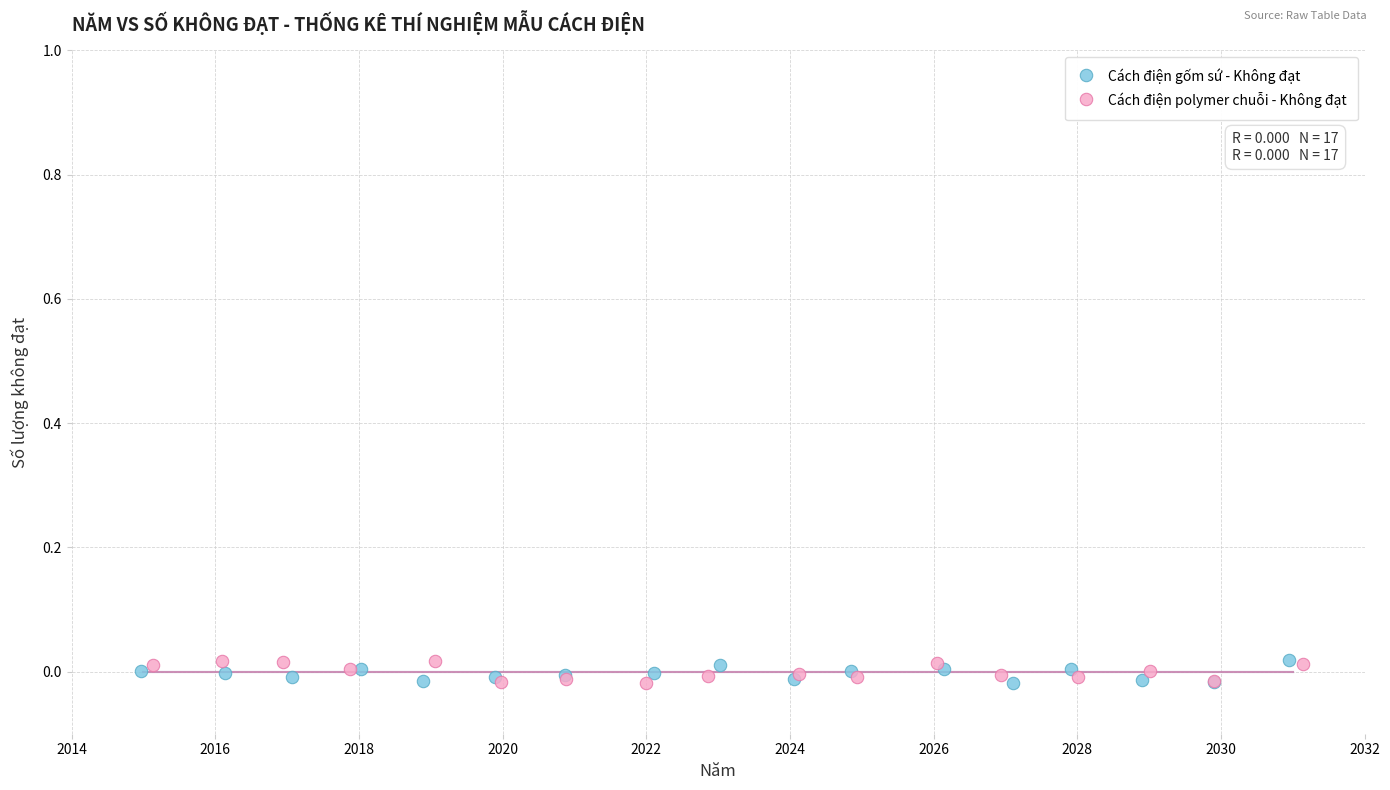

What are all the series names shown in the legend?

Cách điện gốm sứ - Không đạt, Cách điện polymer chuỗi - Không đạt